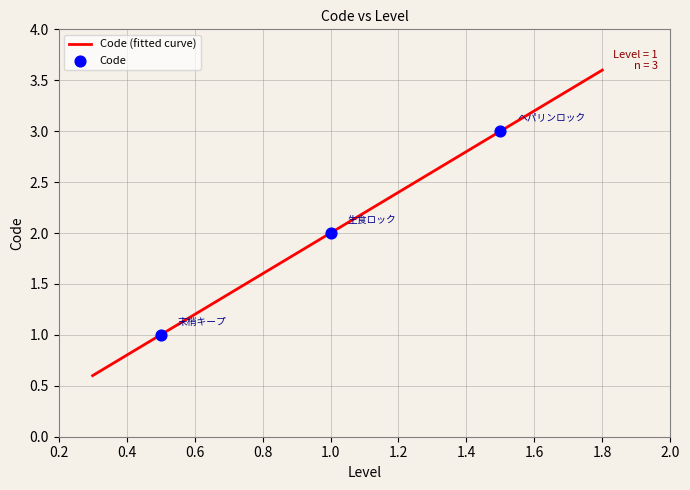

What is the ratio of the value at 1 to the value at 1?

0.7